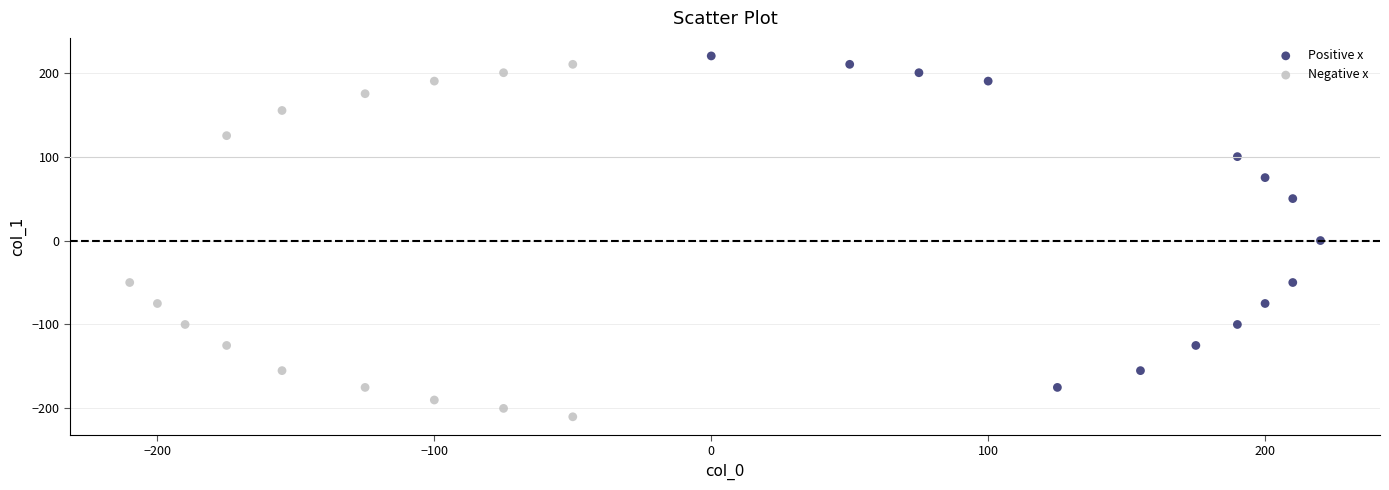

Which series contains the highest Y value?

Positive x